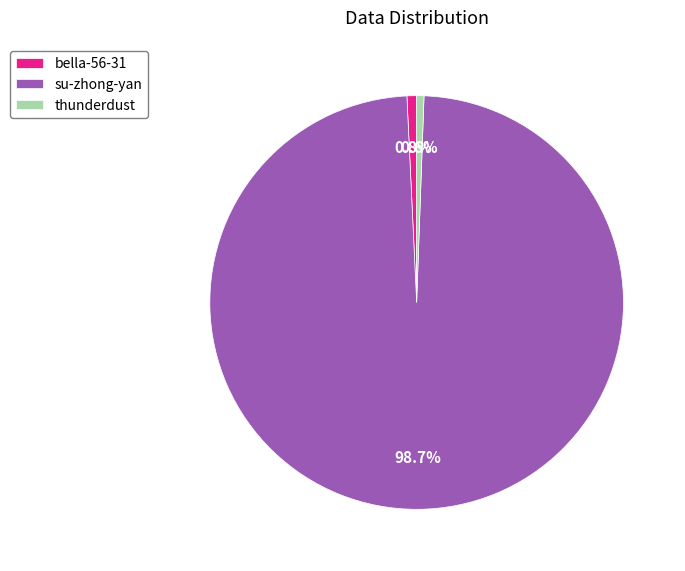

To the nearest percent, what is the difference between the largest and smallest slice percentages?

98%